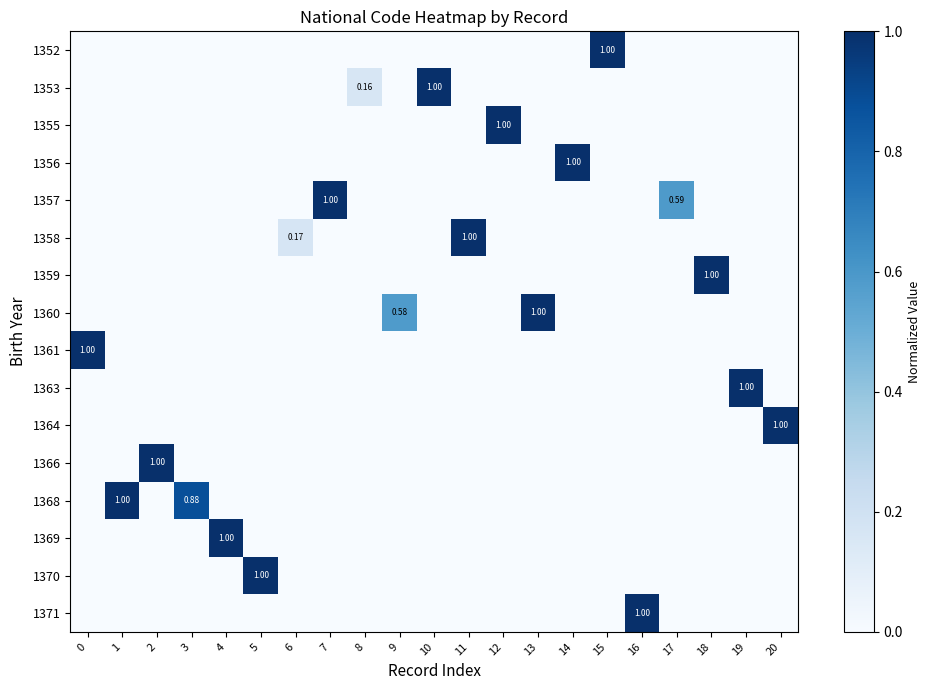

At 17, list the series in order from largest to smallest.

1357, 1352, 1353, 1355, 1356, 1358, 1359, 1360, 1361, 1363, 1364, 1366, 1368, 1369, 1370, 1371